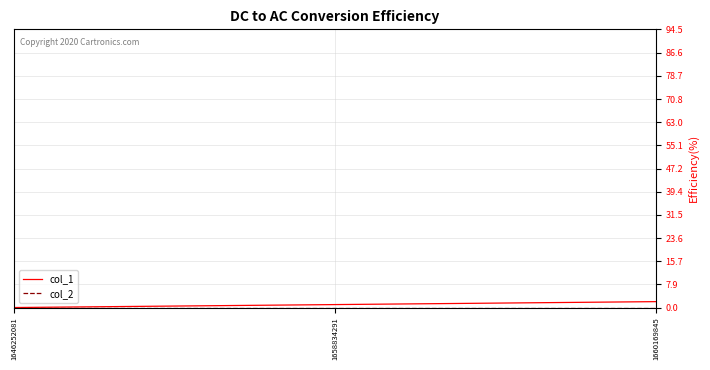

Which category has the highest value across all series?

1660169845